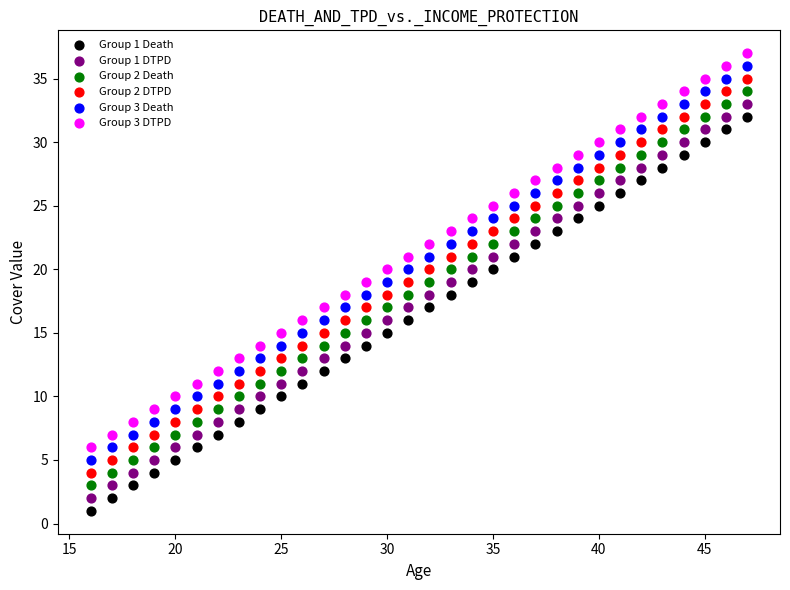

What is the X range (max minus min) for the scatter plot?

31